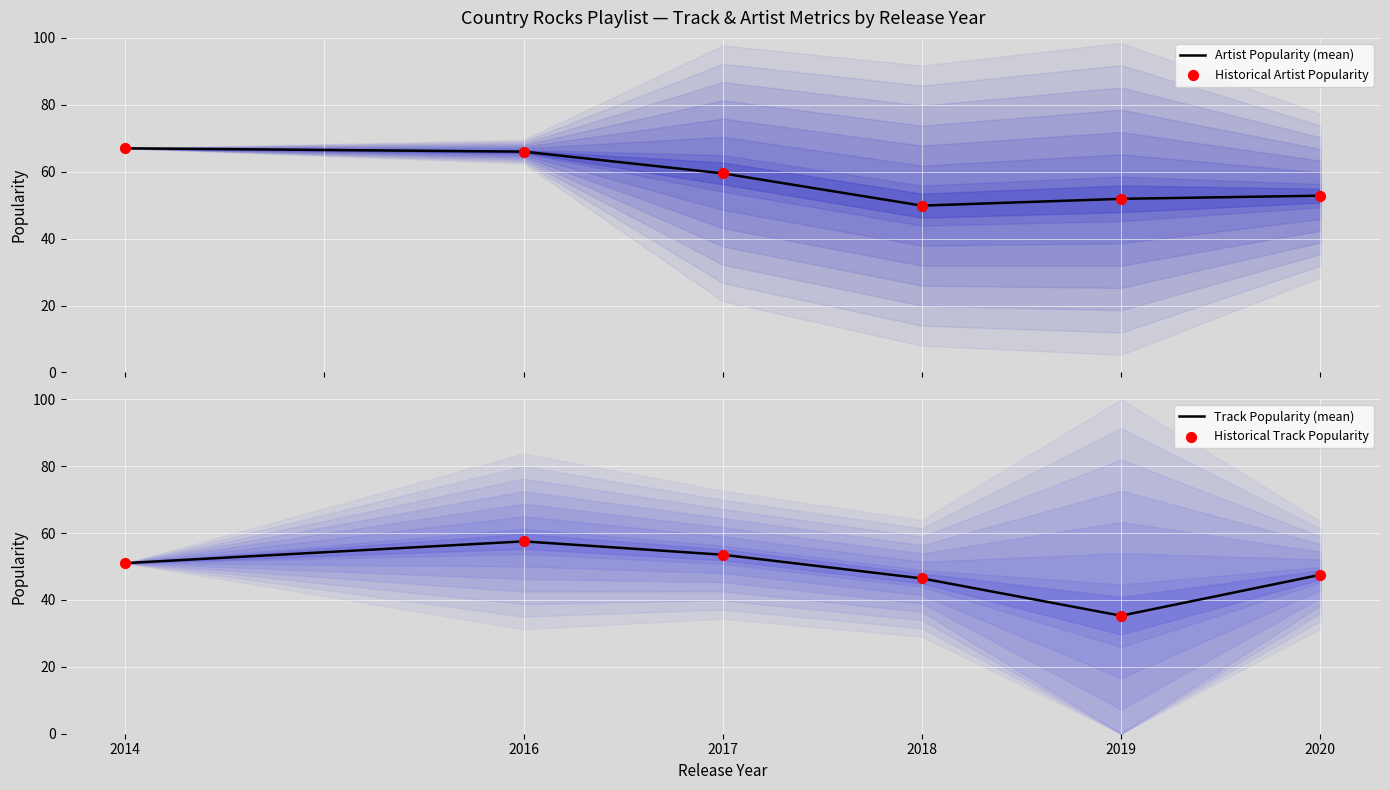

Which series contains the lowest Y value?

Track Popularity (mean)